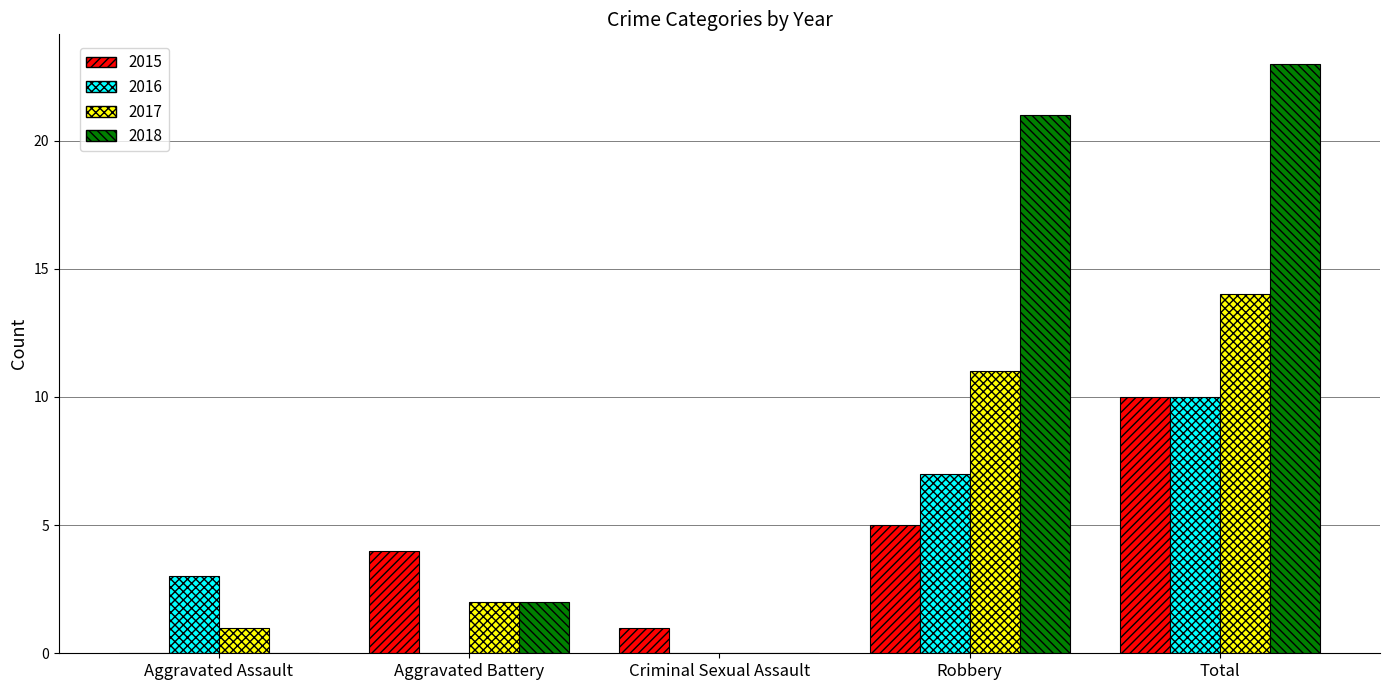

Reading left to right, list all the values displayed in this chart.

2015: 0	4	1	5	10
2016: 3	0	0	7	10
2017: 1	2	0	11	14
2018: 0	2	0	21	23